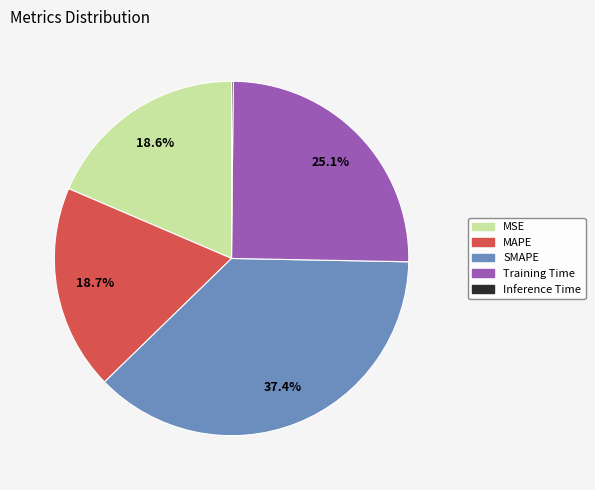

To the nearest percent, what is the average slice percentage?

20%